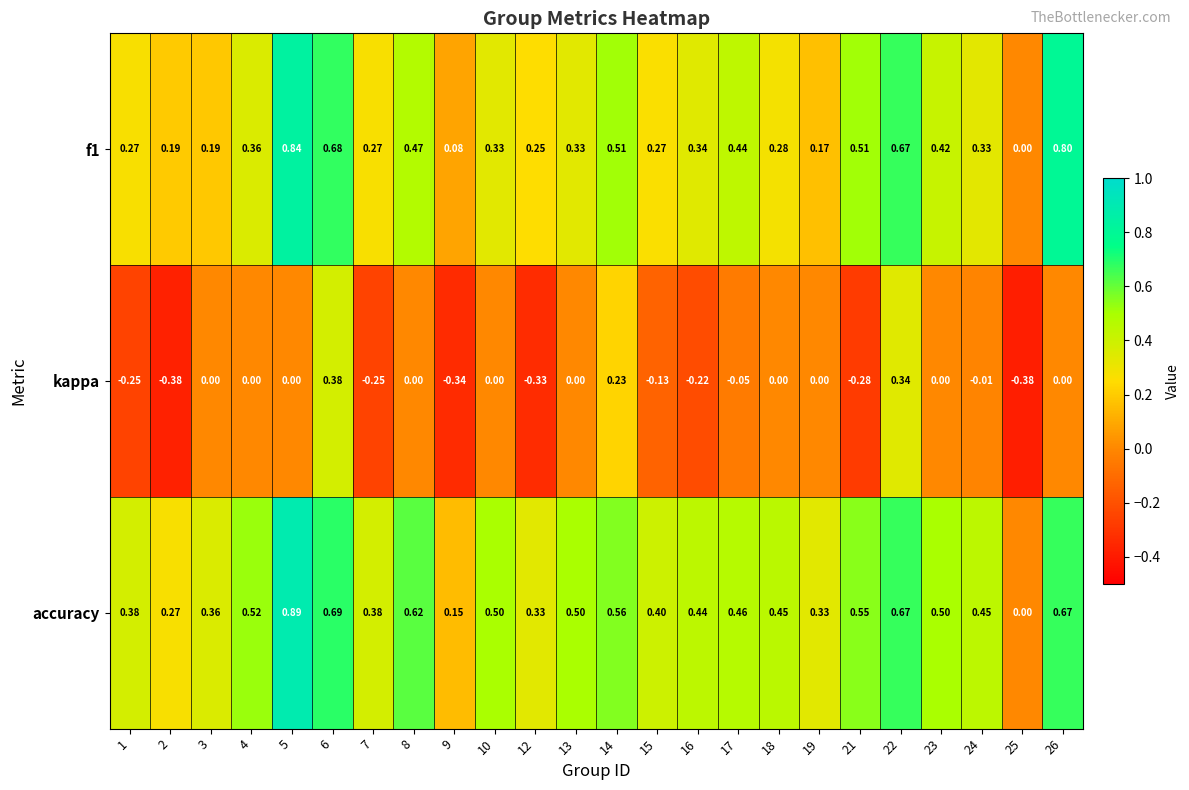

Is the value of kappa at 1 greater than the value of f1 at 6?

No